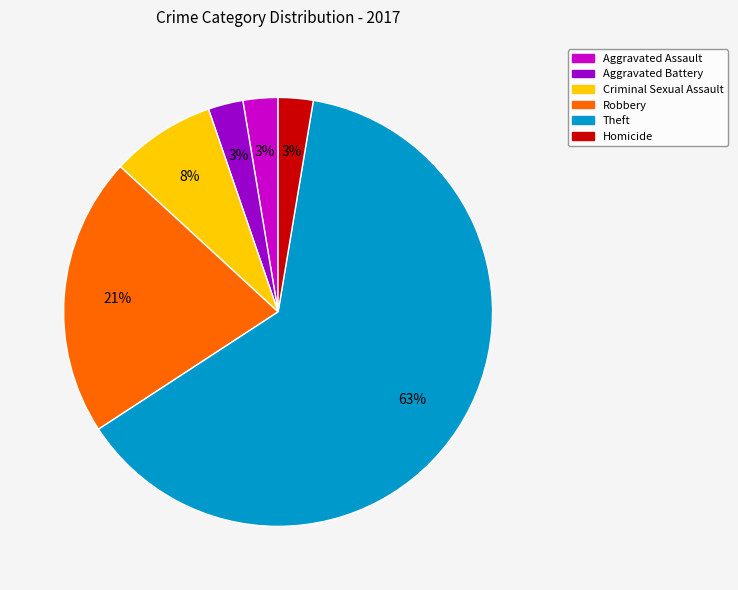

What percentage is the Aggravated Battery slice, to the nearest percent?

3%